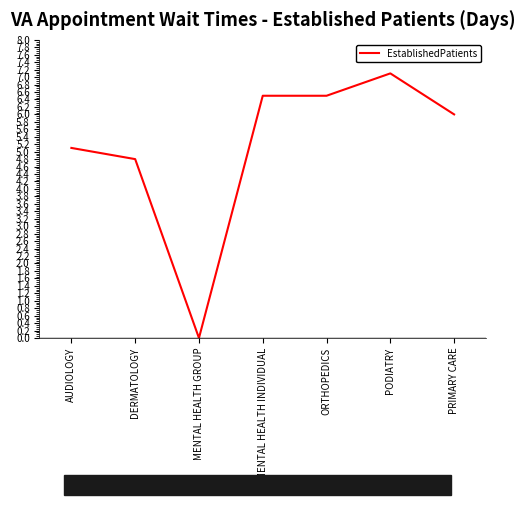

At which category does the chart reach its minimum across all series?

MENTAL HEALTH GROUP